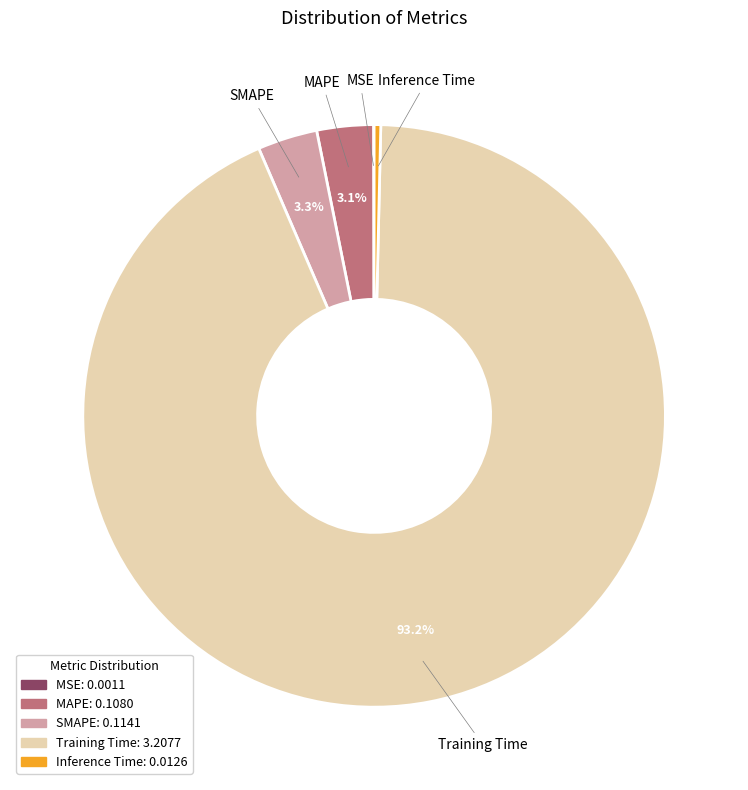

Which category has the biggest portion of the pie?

Training Time